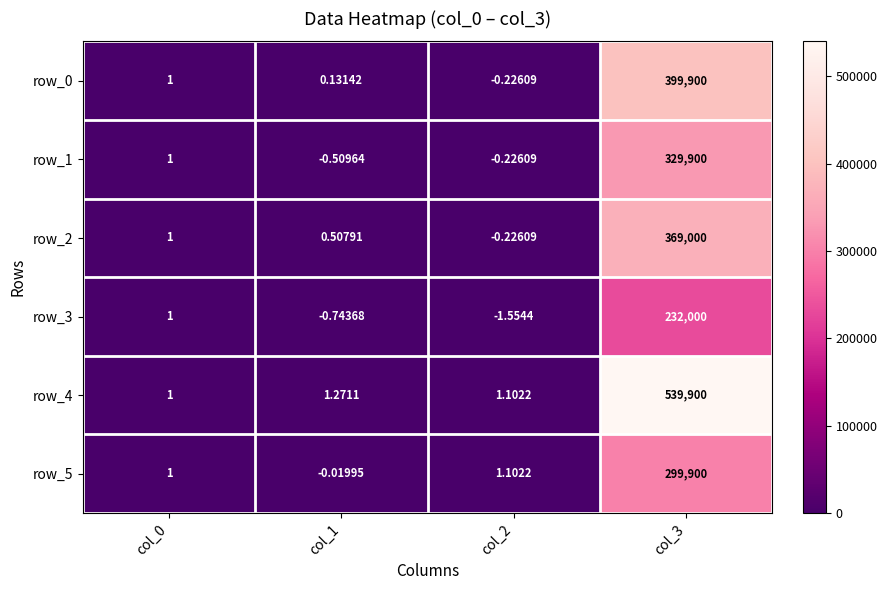

Which series changed the most between col_0 and col_3?

row_4